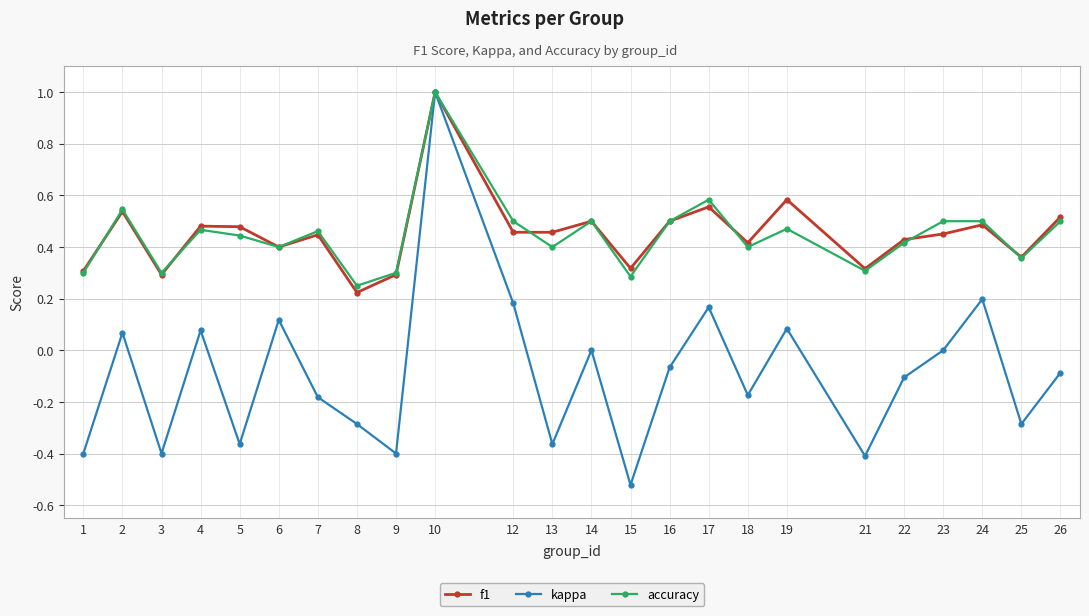

Which label corresponds to the largest value in the chart?

10